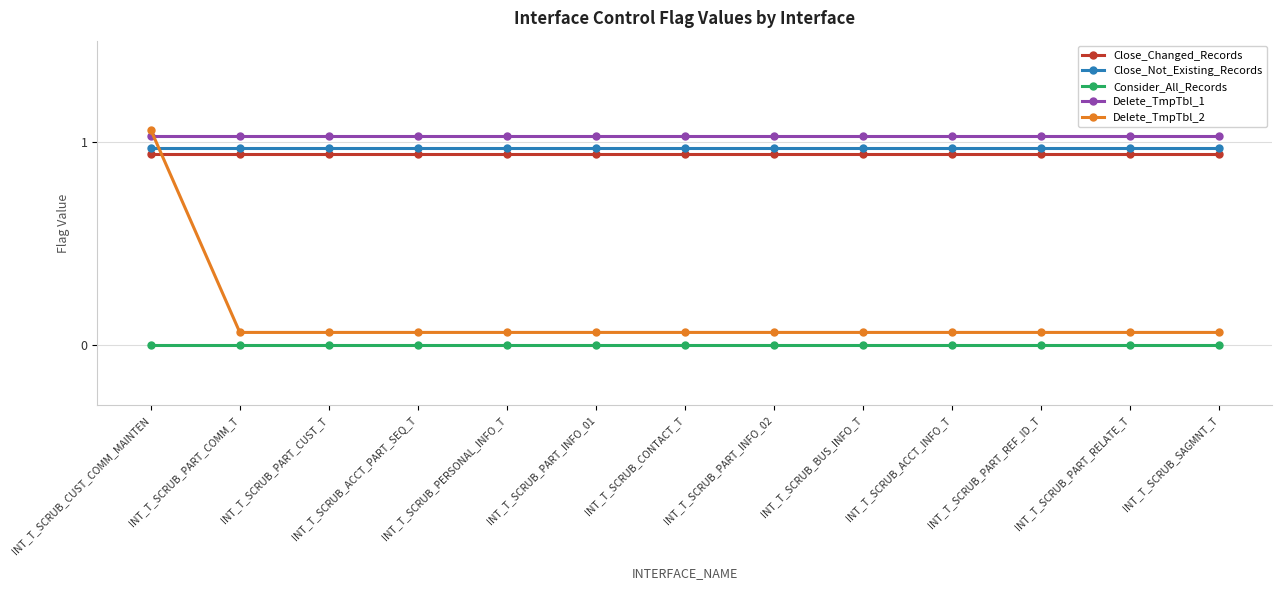

True or false: Close_Not_Existing_Records has more than 1 points higher than both neighbors.

False